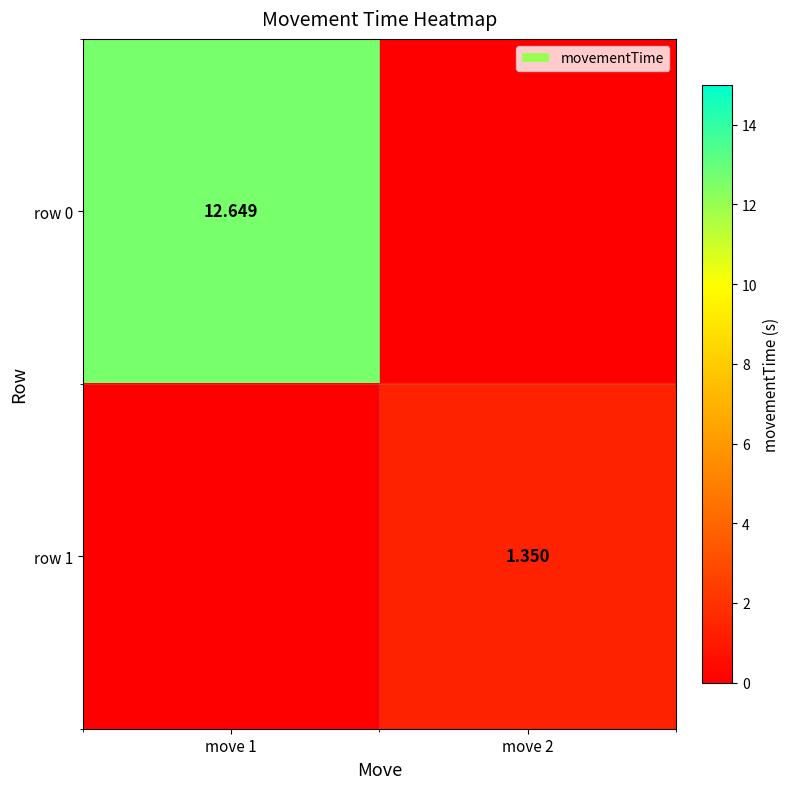

Which label corresponds to the smallest value in the chart?

move 2